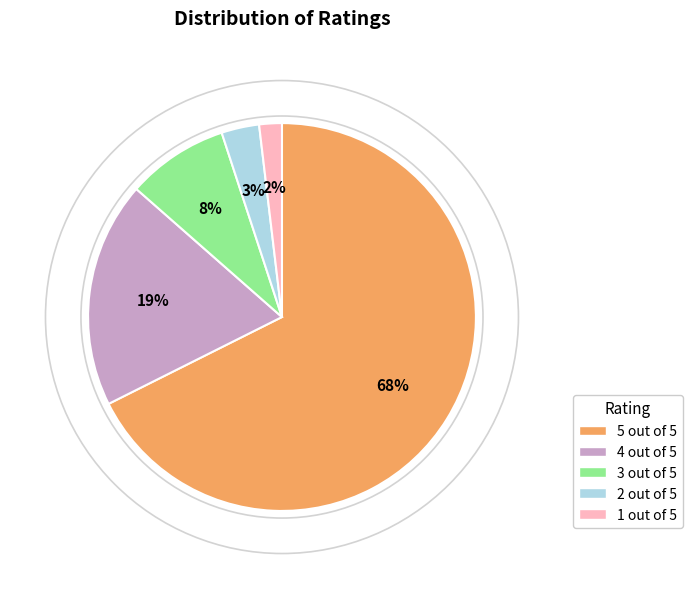

To the nearest percent, what is the combined percentage of 4 out of 5 and 1 out of 5?

21%